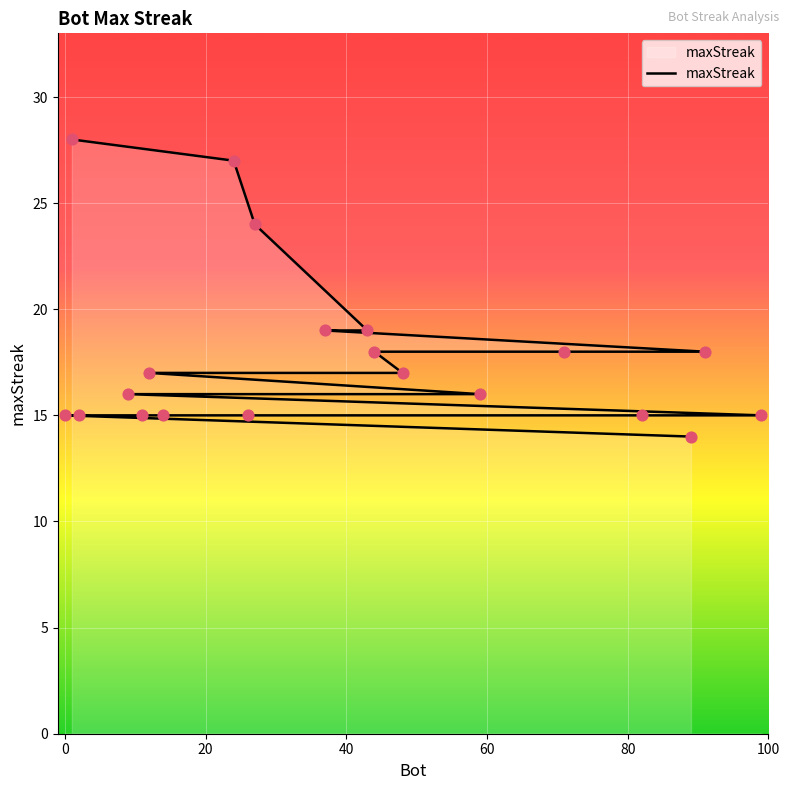

What is the change in value from 37 to 91?

-1